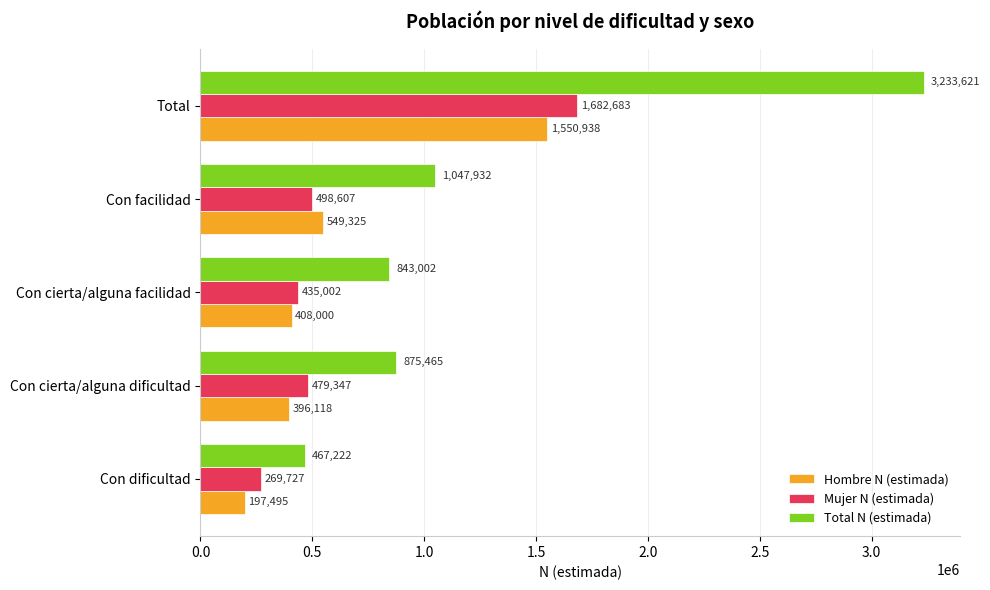

List the labels in order of Mujer N (estimada) value, largest first.

Total, Con facilidad, Con cierta/alguna dificultad, Con cierta/alguna facilidad, Con dificultad